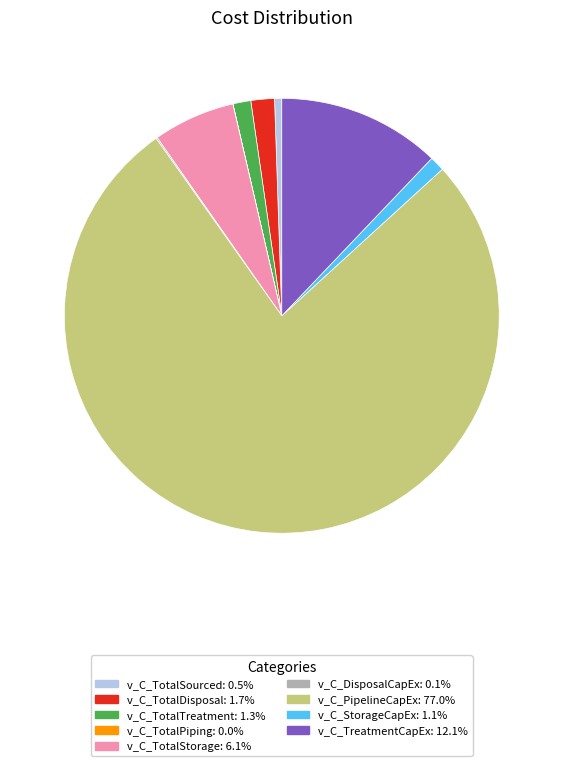

Which category has the biggest portion of the pie?

v_C_PipelineCapEx